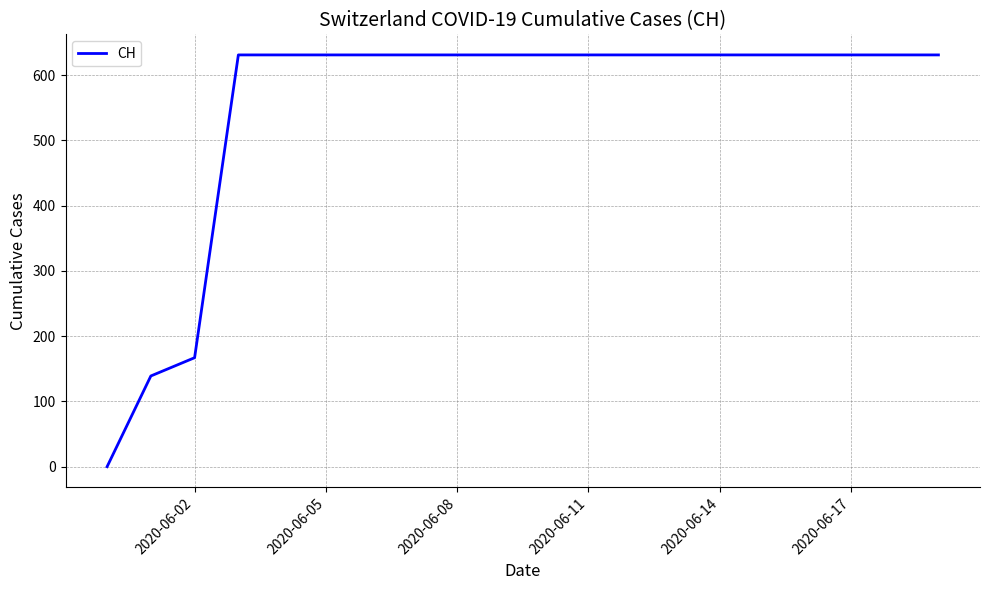

What is the difference between the maximum and minimum values?

631